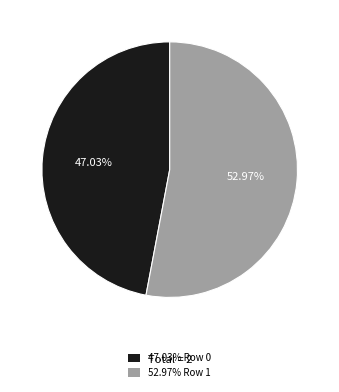

How many slices are in this pie chart?

2